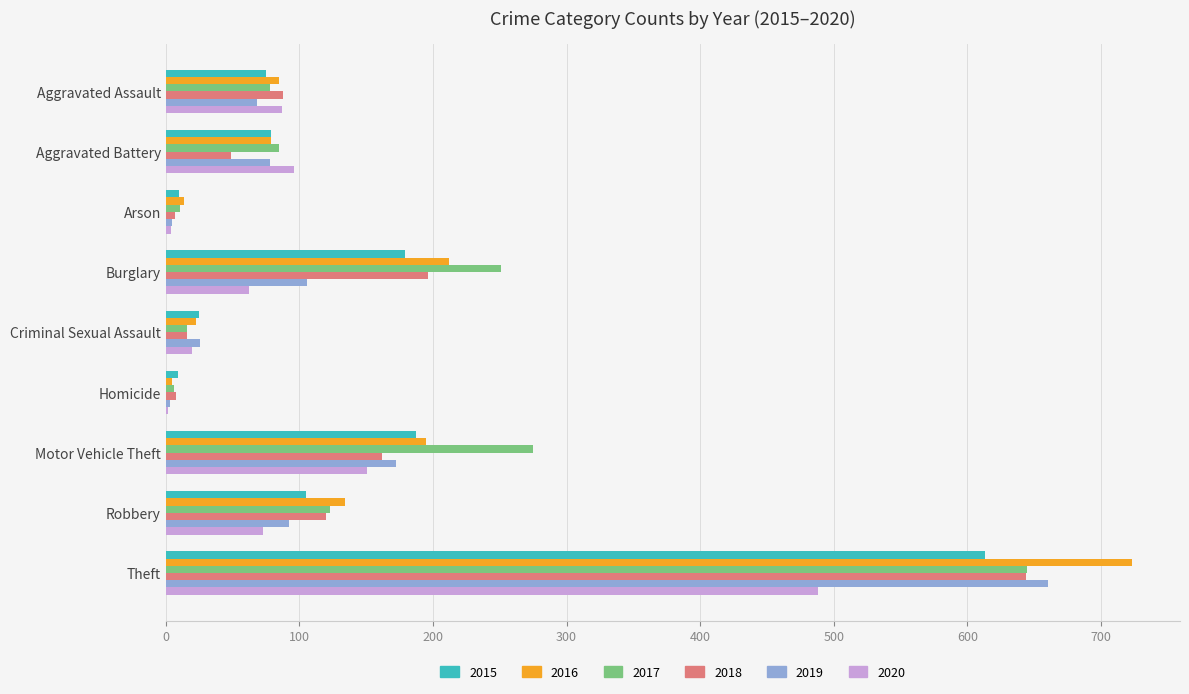

What is the maximum value shown in the chart?

723